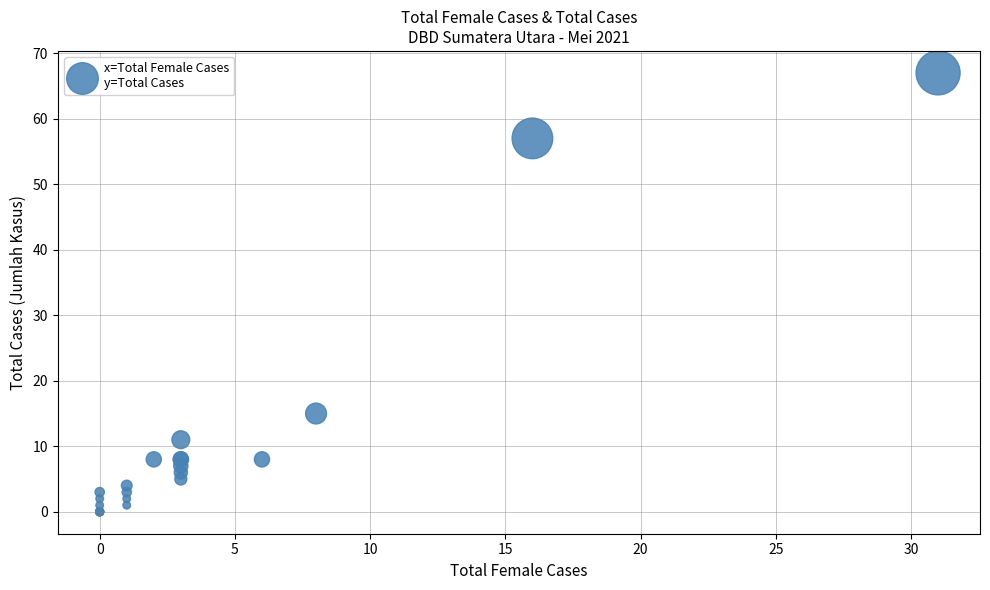

What Y value in the scatter plot is closest to 33?

15